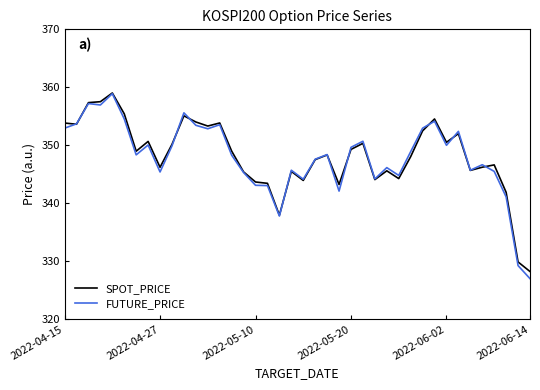

What is the smallest value displayed?

327.0